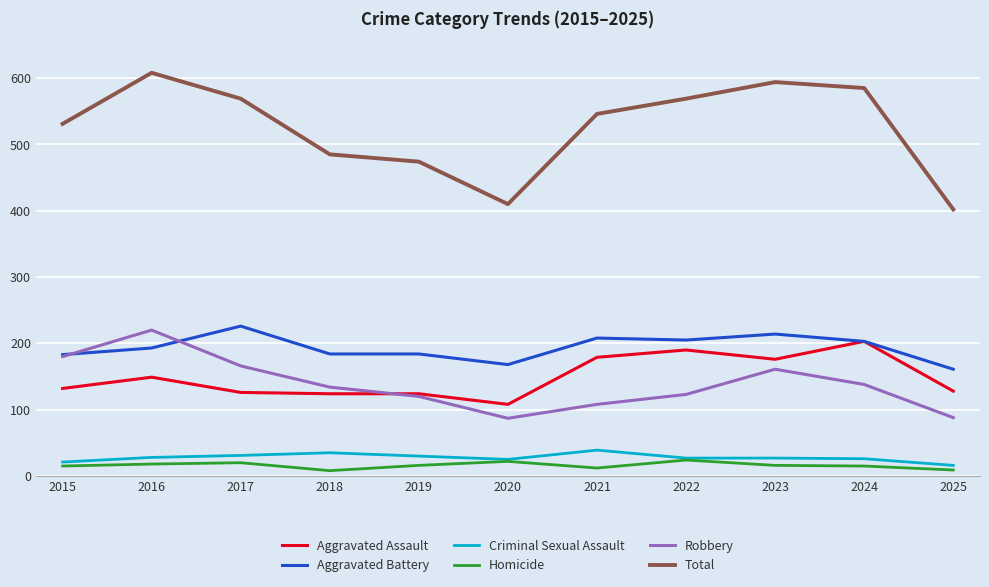

How many series are shown in this chart?

6